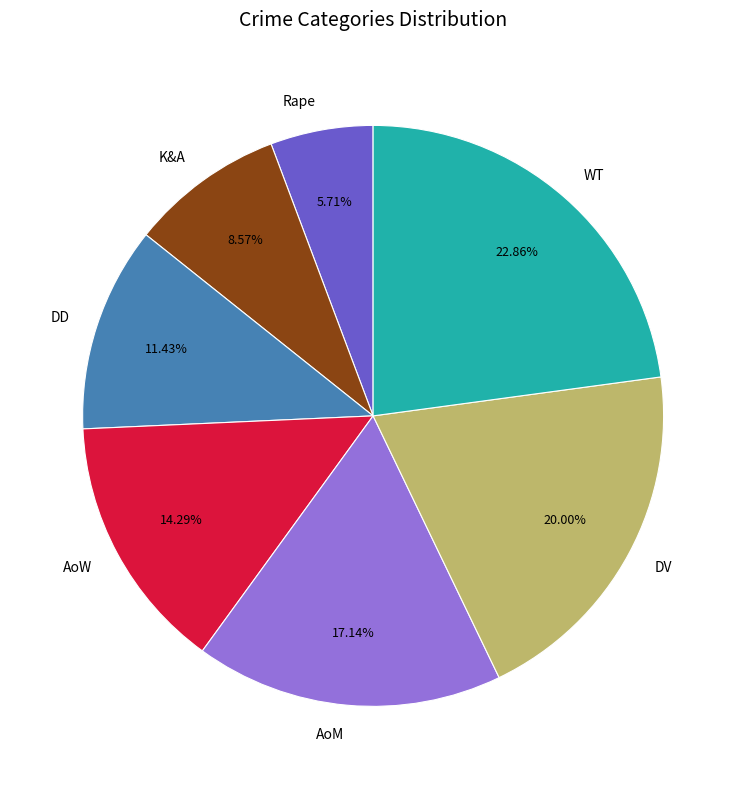

How much of the chart is everything except DV?

80.0%